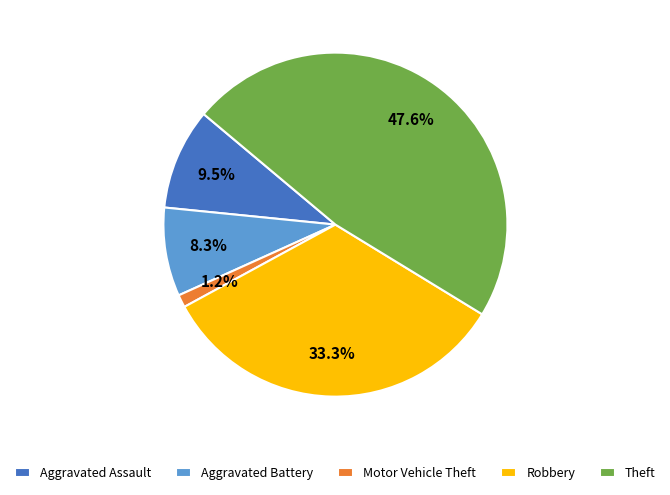

Between Theft and Aggravated Battery, which is larger?

Theft